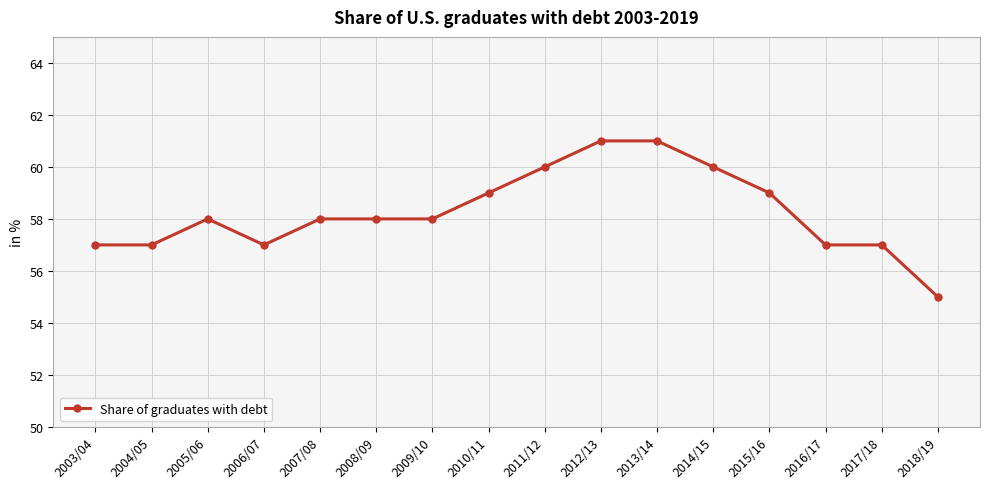

What is the sum of the values at 2018/19 and 2016/17?

112